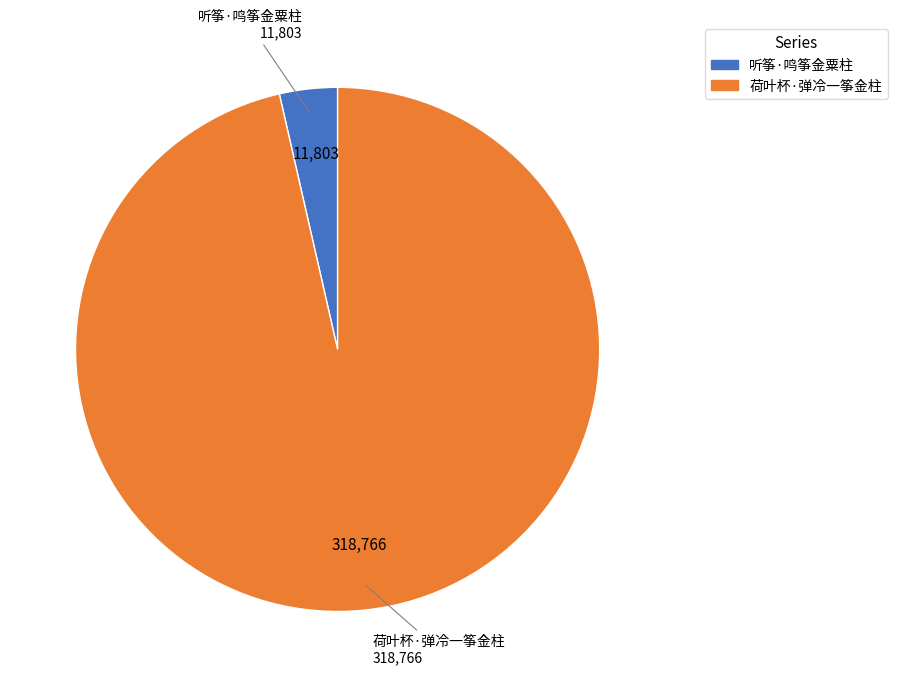

Is it true that 荷叶杯·弹冷一筝金柱 is 96% of the pie?

True